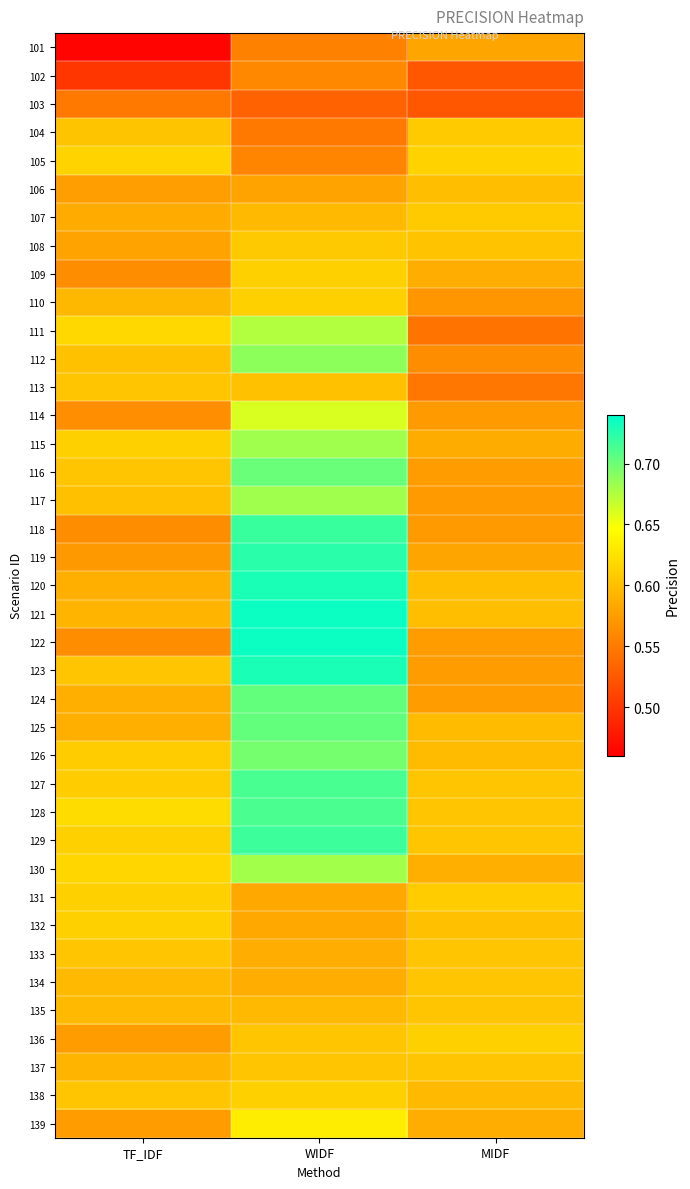

Reading left to right, list all the values displayed in this chart.

101: TF_IDF=0.5	WIDF=0.6	MIDF=0.6
102: TF_IDF=0.5	WIDF=0.6	MIDF=0.5
103: TF_IDF=0.5	WIDF=0.5	MIDF=0.5
104: TF_IDF=0.6	WIDF=0.5	MIDF=0.6
105: TF_IDF=0.6	WIDF=0.6	MIDF=0.6
106: TF_IDF=0.6	WIDF=0.6	MIDF=0.6
107: TF_IDF=0.6	WIDF=0.6	MIDF=0.6
108: TF_IDF=0.6	WIDF=0.6	MIDF=0.6
109: TF_IDF=0.6	WIDF=0.6	MIDF=0.6
110: TF_IDF=0.6	WIDF=0.6	MIDF=0.6
111: TF_IDF=0.6	WIDF=0.7	MIDF=0.5
112: TF_IDF=0.6	WIDF=0.7	MIDF=0.6
113: TF_IDF=0.6	WIDF=0.6	MIDF=0.5
114: TF_IDF=0.6	WIDF=0.7	MIDF=0.6
115: TF_IDF=0.6	WIDF=0.7	MIDF=0.6
116: TF_IDF=0.6	WIDF=0.7	MIDF=0.6
117: TF_IDF=0.6	WIDF=0.7	MIDF=0.6
118: TF_IDF=0.6	WIDF=0.7	MIDF=0.6
119: TF_IDF=0.6	WIDF=0.7	MIDF=0.6
120: TF_IDF=0.6	WIDF=0.7	MIDF=0.6
121: TF_IDF=0.6	WIDF=0.7	MIDF=0.6
122: TF_IDF=0.6	WIDF=0.7	MIDF=0.6
123: TF_IDF=0.6	WIDF=0.7	MIDF=0.6
124: TF_IDF=0.6	WIDF=0.7	MIDF=0.6
125: TF_IDF=0.6	WIDF=0.7	MIDF=0.6
126: TF_IDF=0.6	WIDF=0.7	MIDF=0.6
127: TF_IDF=0.6	WIDF=0.7	MIDF=0.6
128: TF_IDF=0.6	WIDF=0.7	MIDF=0.6
129: TF_IDF=0.6	WIDF=0.7	MIDF=0.6
130: TF_IDF=0.6	WIDF=0.7	MIDF=0.6
131: TF_IDF=0.6	WIDF=0.6	MIDF=0.6
132: TF_IDF=0.6	WIDF=0.6	MIDF=0.6
133: TF_IDF=0.6	WIDF=0.6	MIDF=0.6
134: TF_IDF=0.6	WIDF=0.6	MIDF=0.6
135: TF_IDF=0.6	WIDF=0.6	MIDF=0.6
136: TF_IDF=0.6	WIDF=0.6	MIDF=0.6
137: TF_IDF=0.6	WIDF=0.6	MIDF=0.6
138: TF_IDF=0.6	WIDF=0.6	MIDF=0.6
139: TF_IDF=0.6	WIDF=0.6	MIDF=0.6